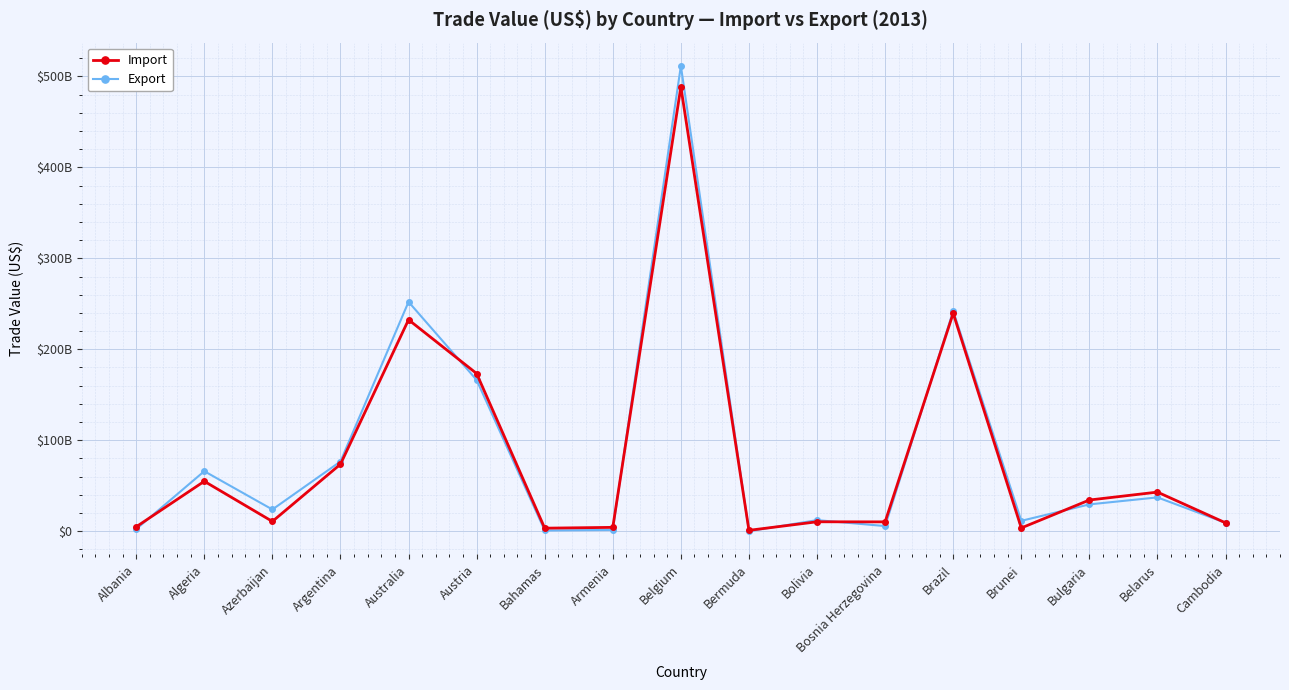

At how many categories does at least one series exceed 477617263099?

1